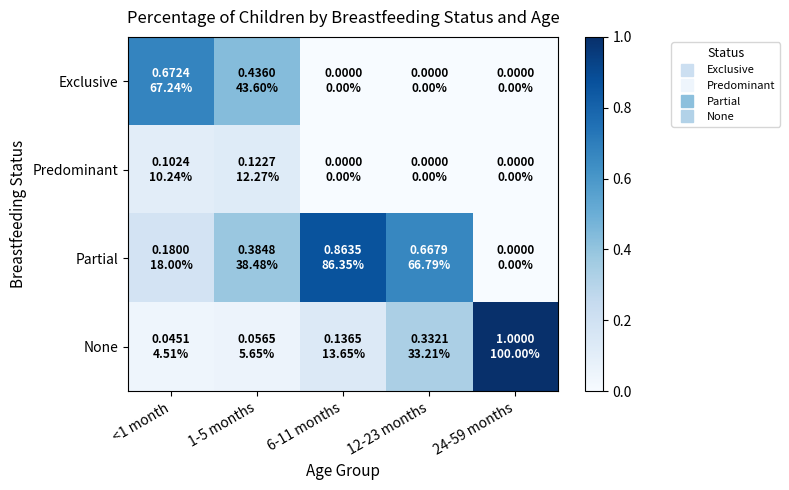

At how many categories does at least one series exceed 0?

5